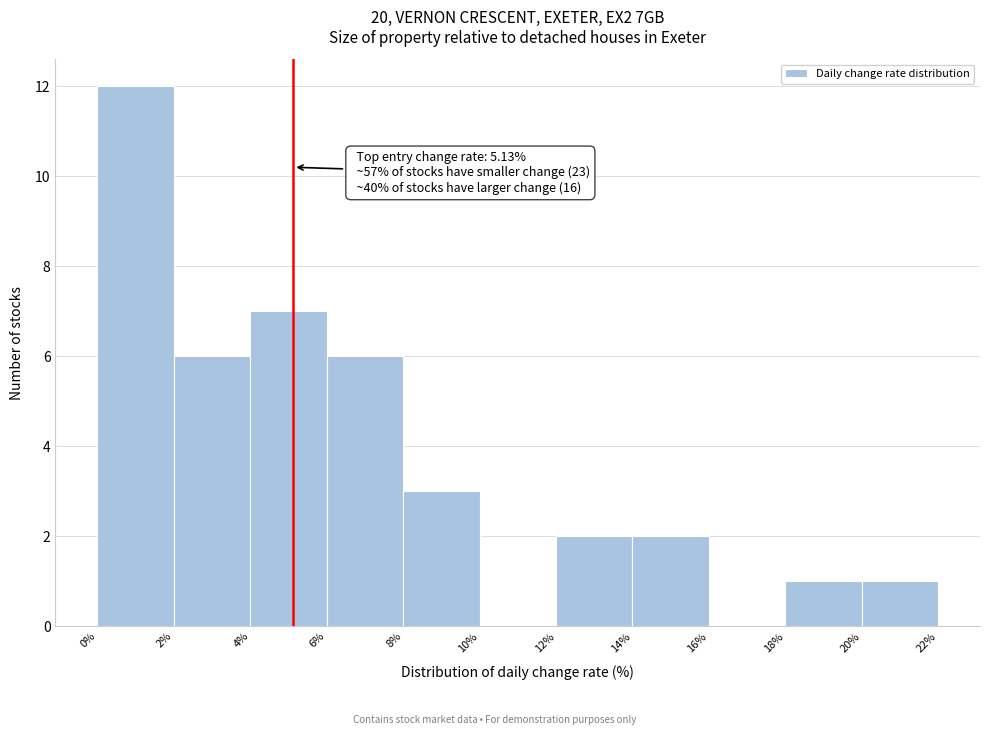

Which range on the x-axis has the tallest bar?

0% to 2%